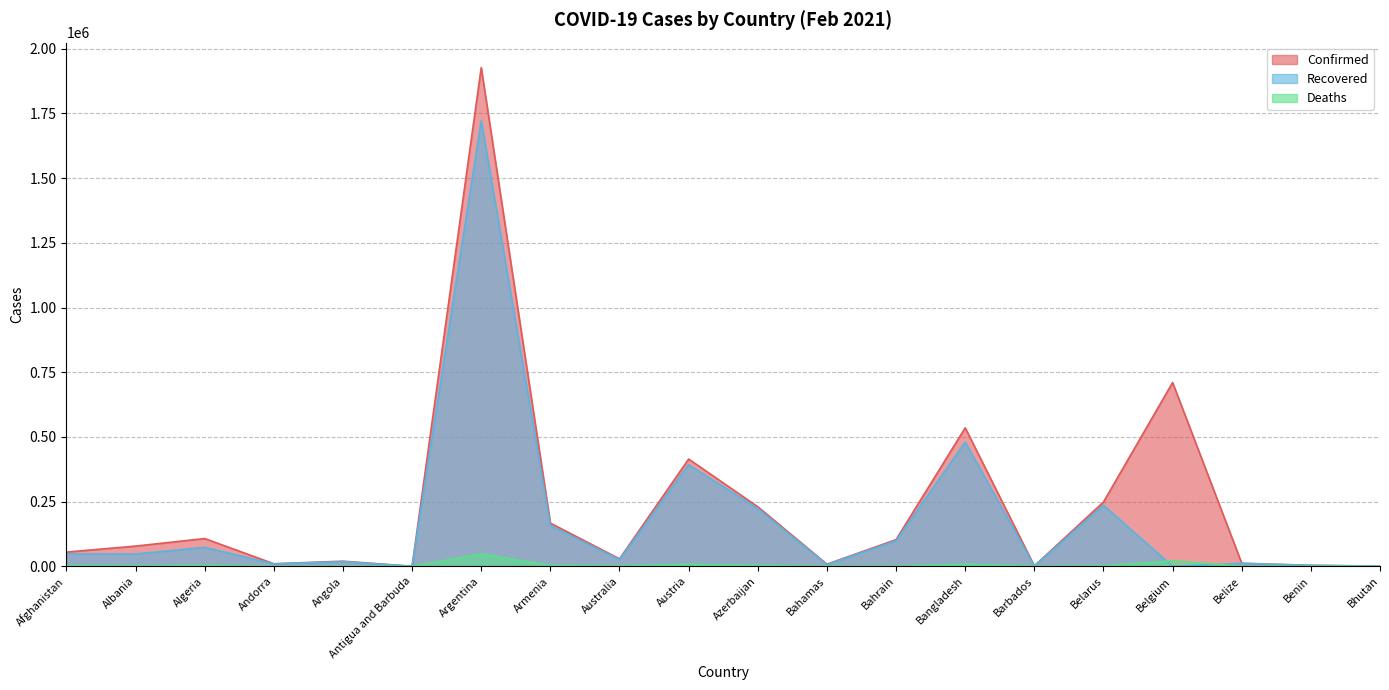

What is the label of the 12th point from the left?

Bahamas